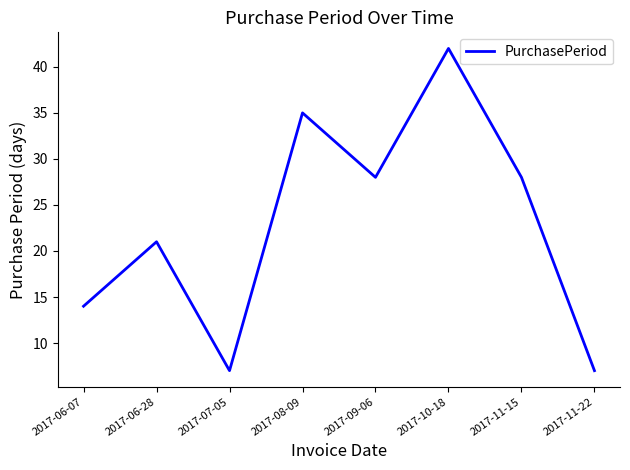

Is this an area chart (filled region under the line)?

No